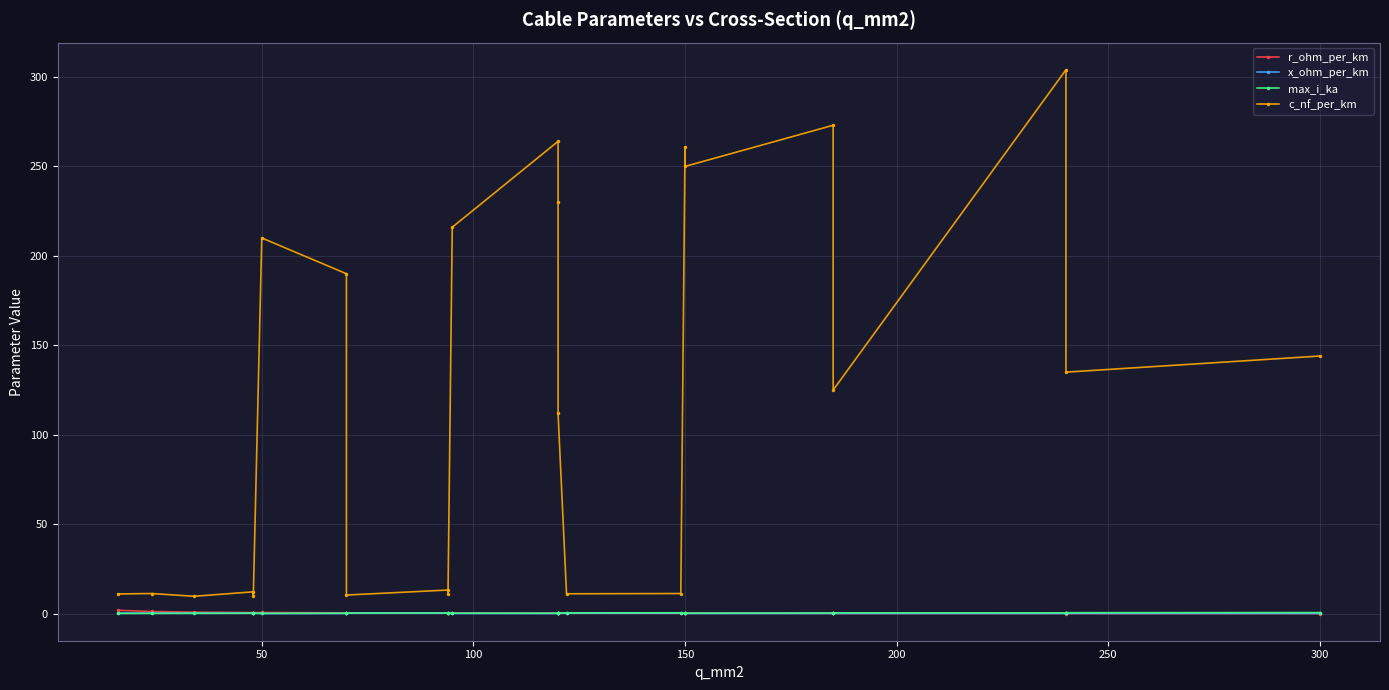

True or false: c_nf_per_km and max_i_ka intersect in this chart.

False